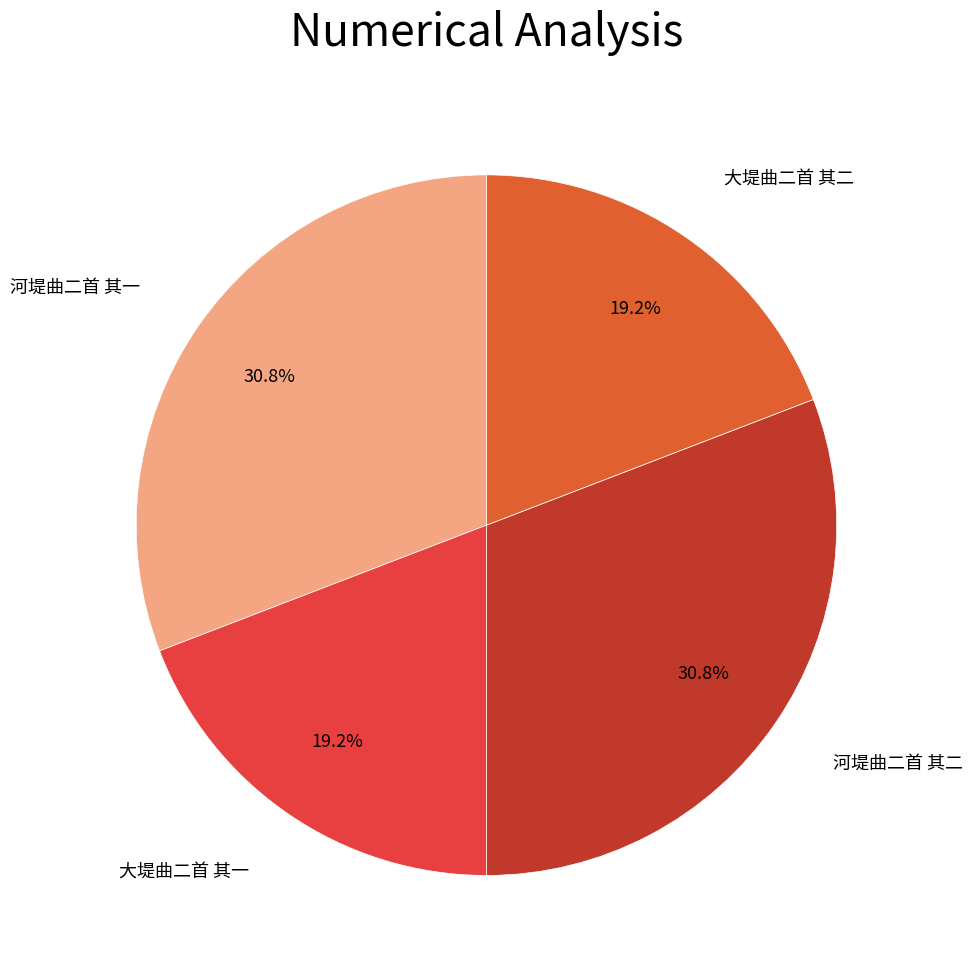

What is the ratio of the value at 大堤曲二首 其一 to the value at 大堤曲二首 其二?

1.0